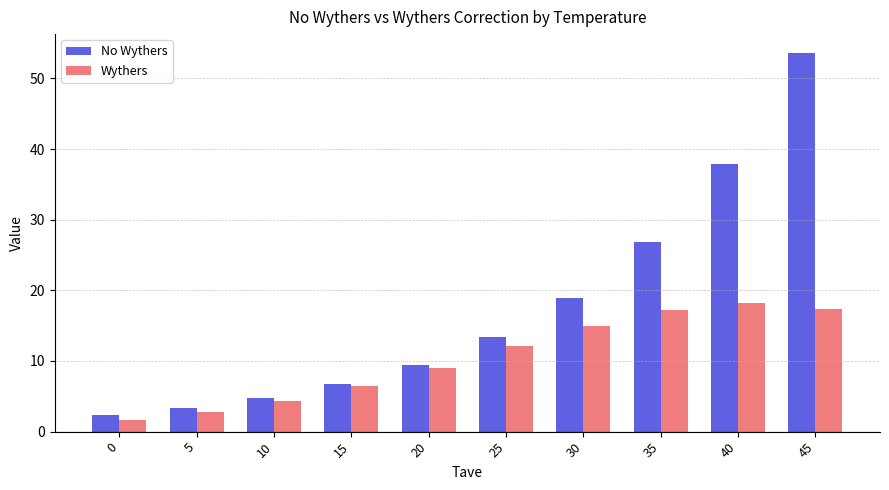

Which series has the widest spread of values?

No Wythers